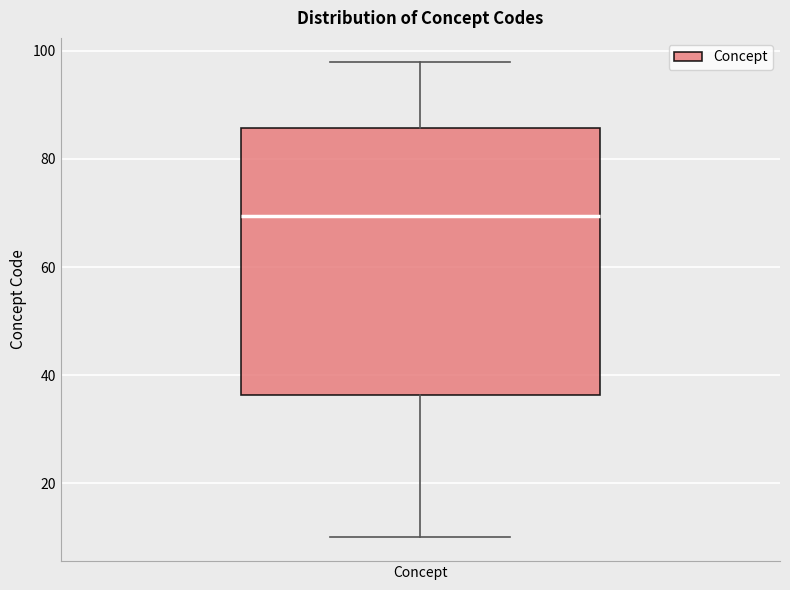

Read this box plot against the y-axis: the position of the median line, the range covered by the box, and the ends of both whiskers. The values are not printed on the chart, so give them approximately, as read against the axis.

median 70, box 36 to 86, whiskers 10 to 98